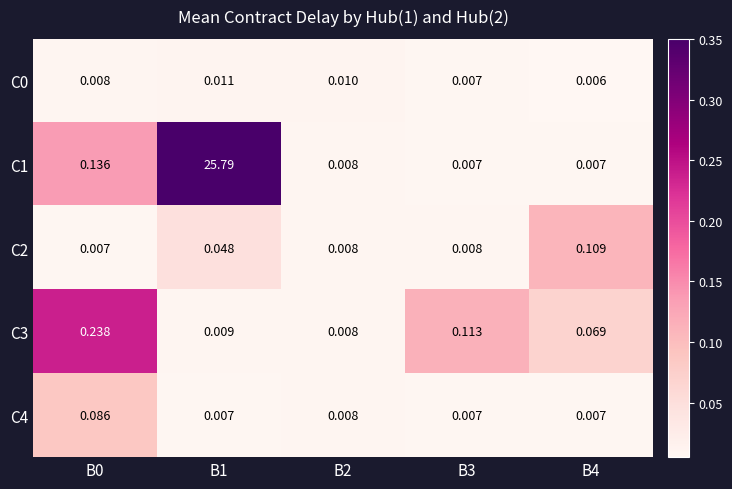

Is the value of C2 at B1 greater than the value of C4 at B3?

Yes